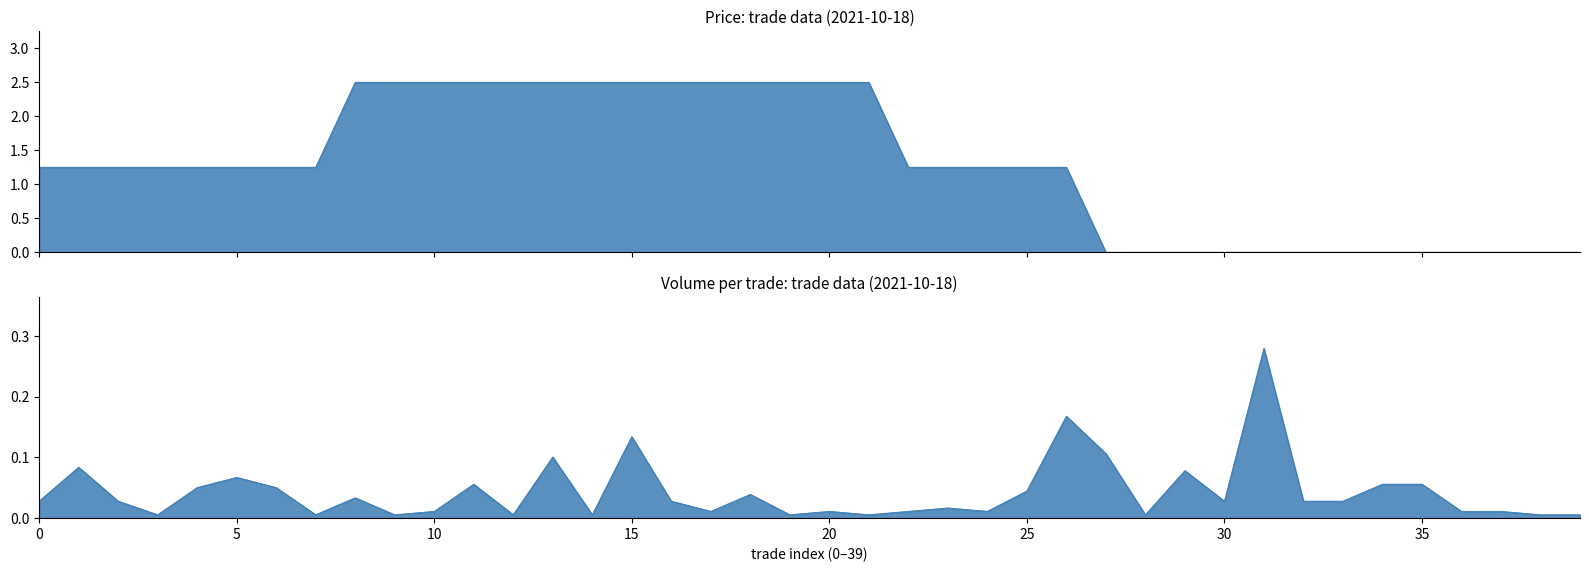

How many lines are shown in the chart?

2